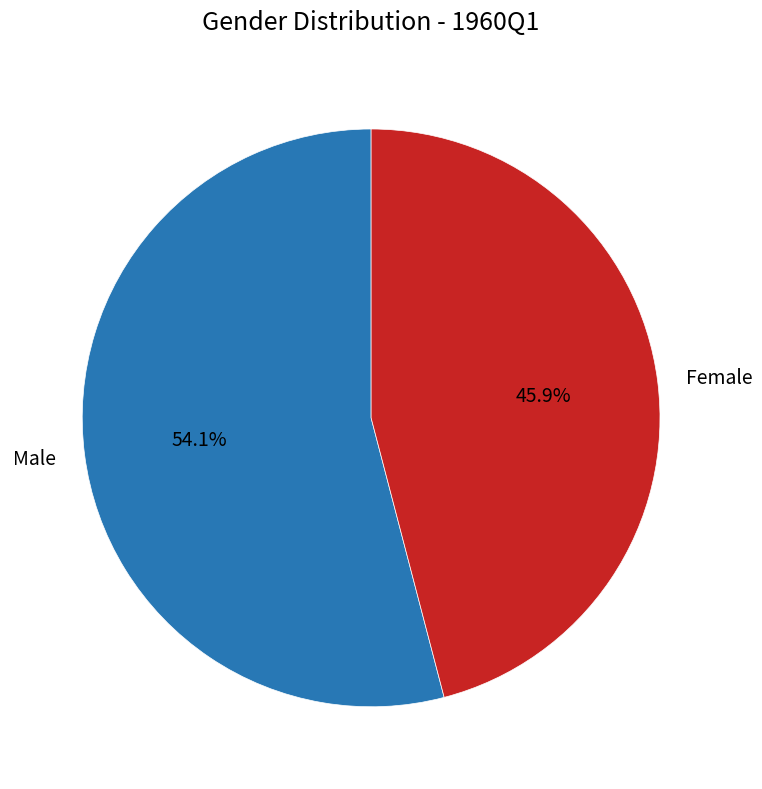

Which slice represents more than half of the pie?

Male